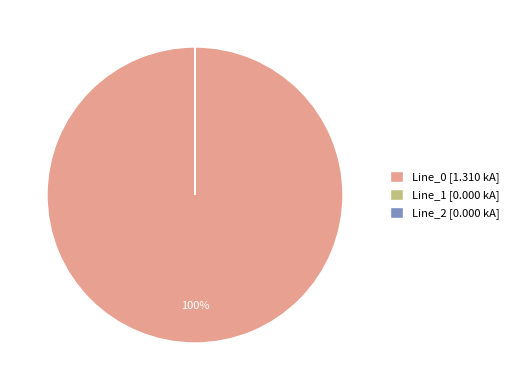

To the nearest percent, what is the difference between the largest and smallest slice percentages?

100%